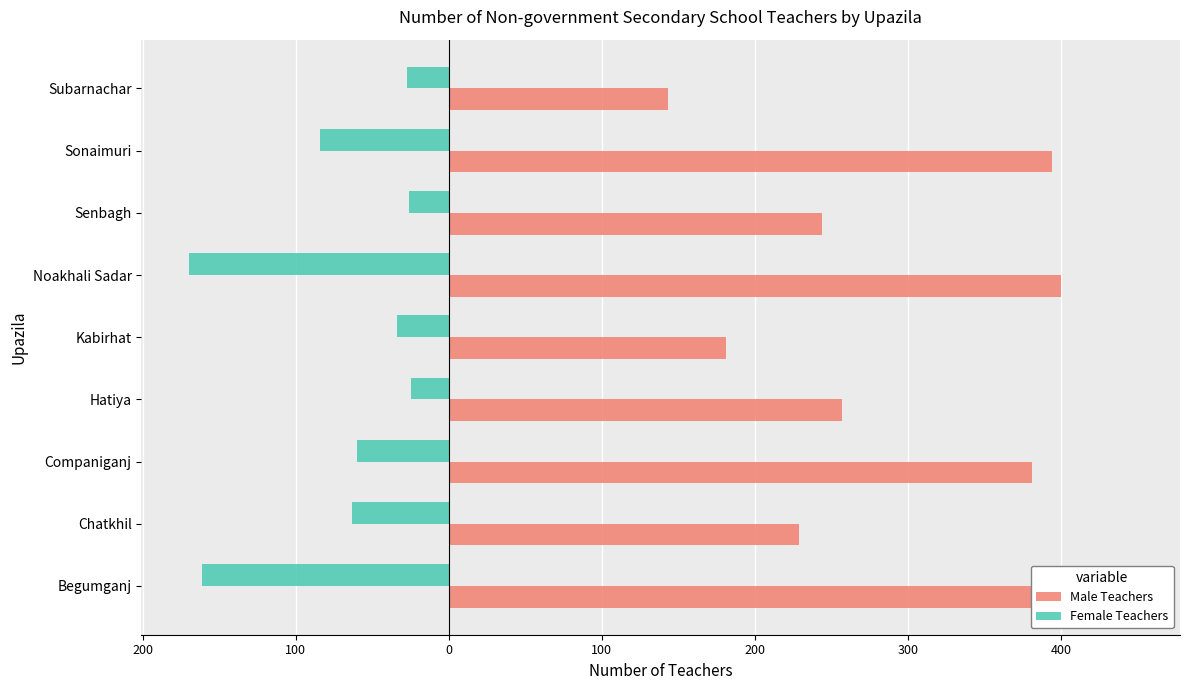

How many values in the Male Teachers series exceed 257?

4